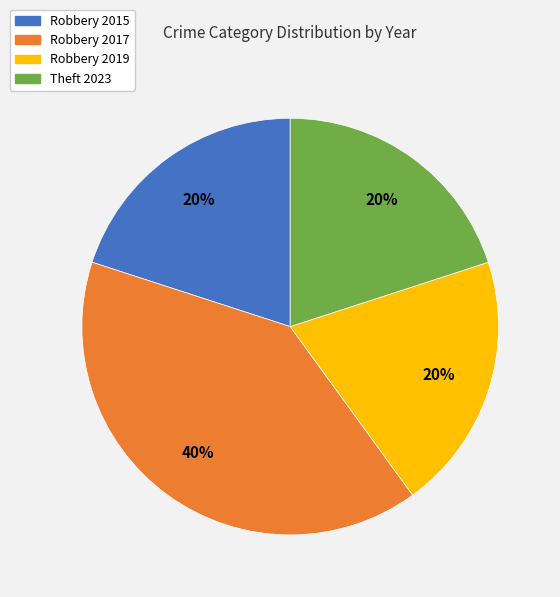

Which category has the biggest portion of the pie?

Robbery 2017